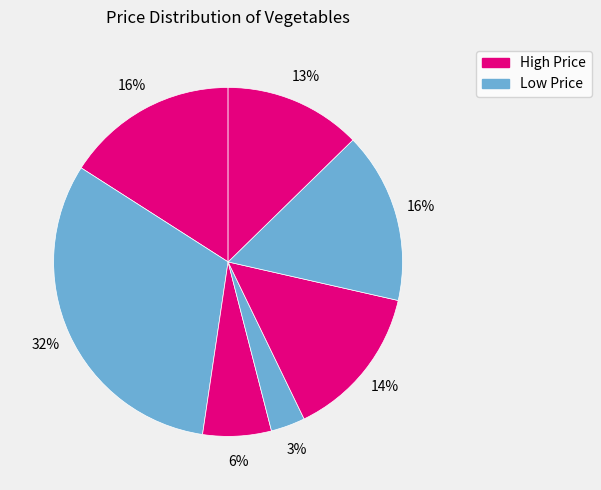

How many segments does this pie chart have?

7